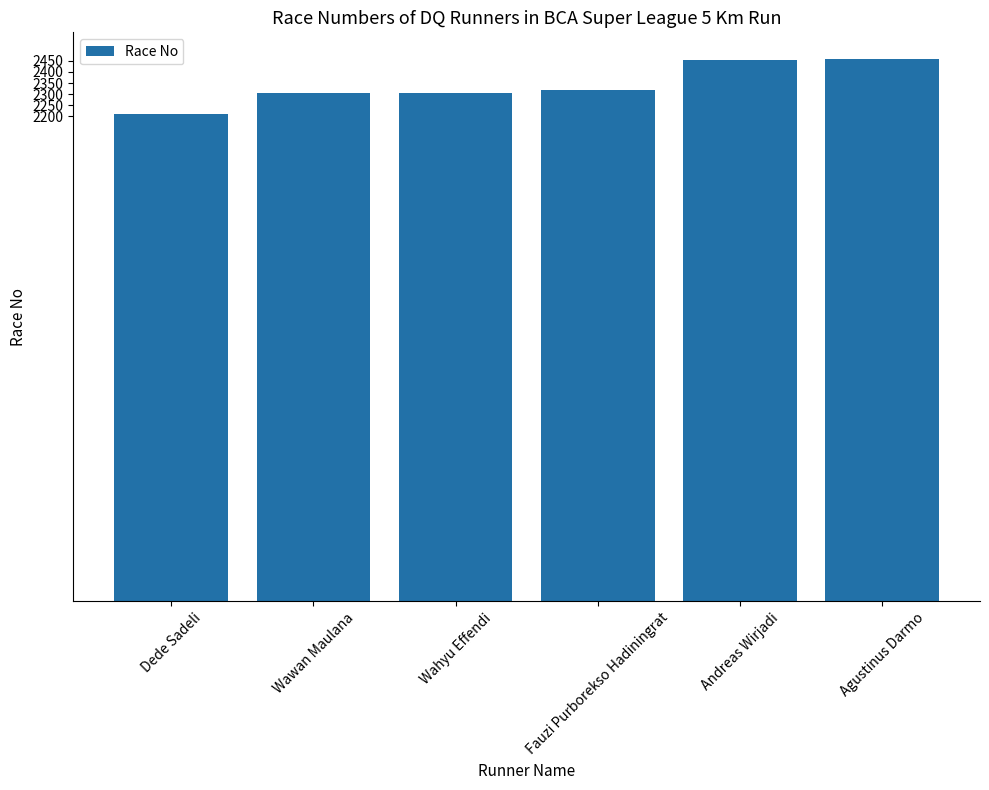

How many values are below 2319?

3